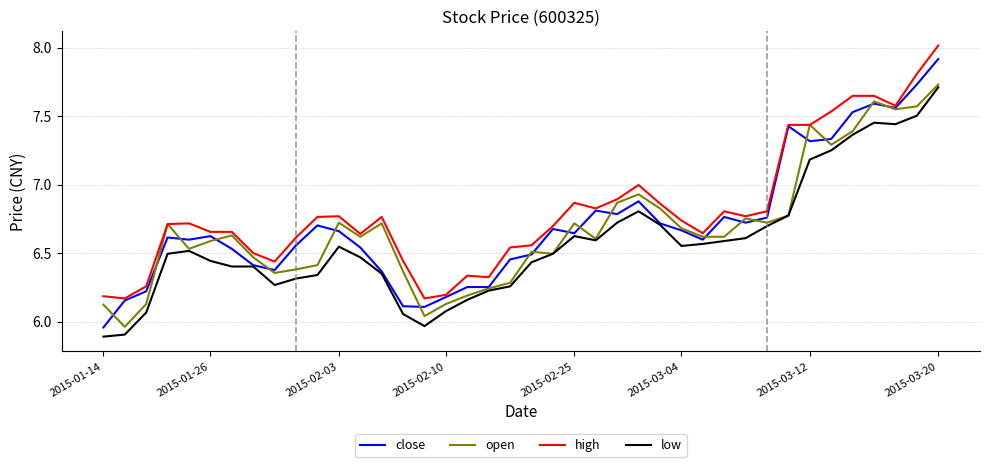

Which series has the largest total across all categories?

high